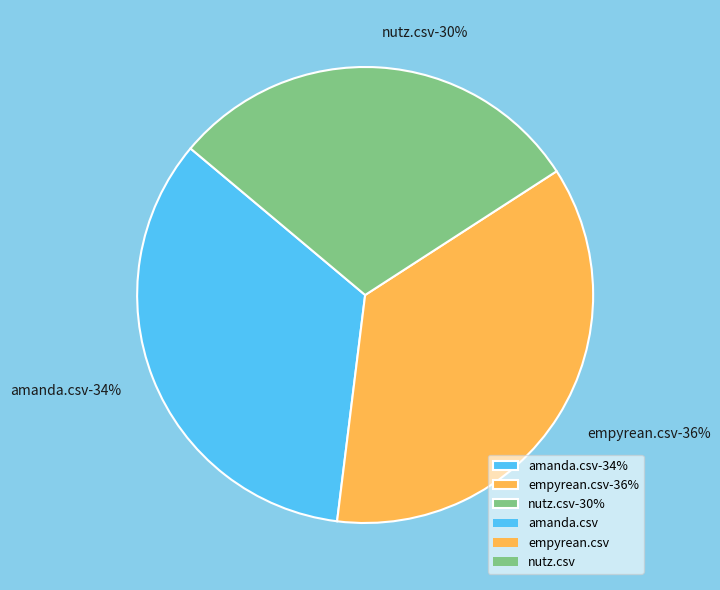

To the nearest percent, what is the average slice percentage?

33%